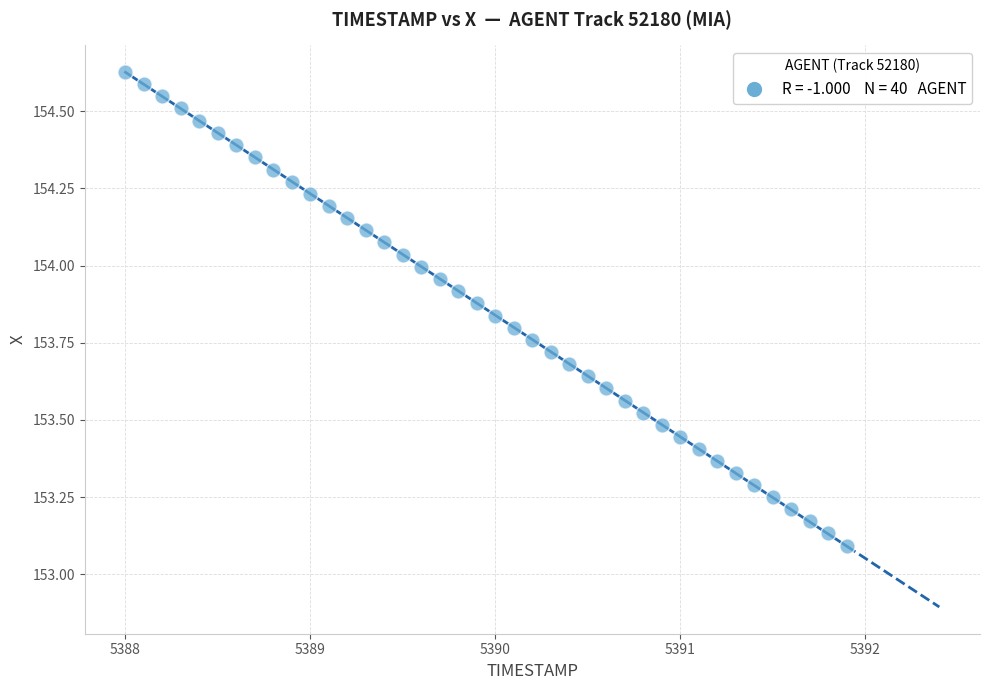

What is the range of Y values (max minus min)?

1.5